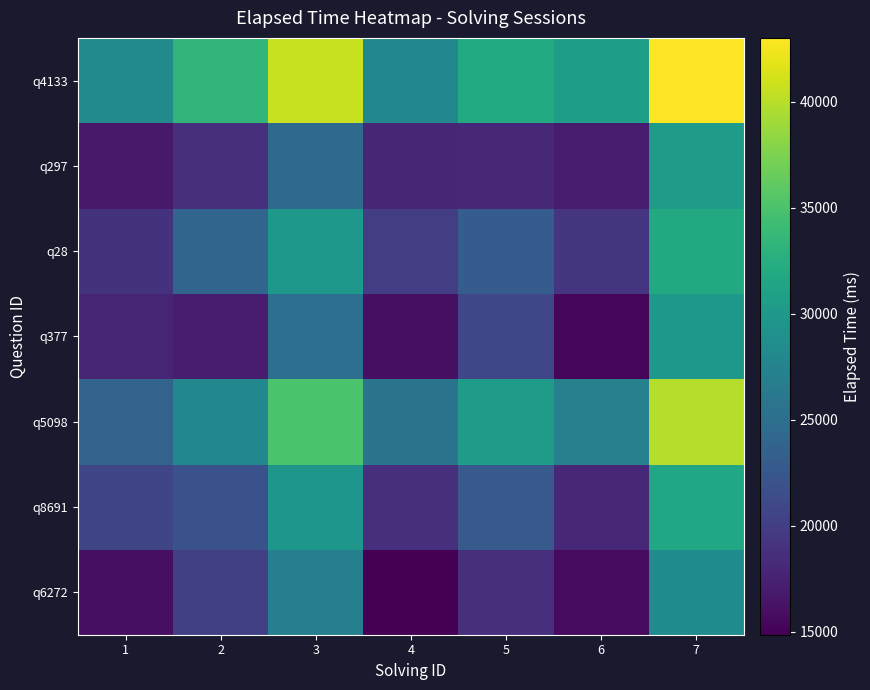

Reading left to right, list all the values displayed in this chart.

q6272: 1=16000	2=20174	3=27007	4=14860	5=18794	6=15630	7=28595
q8691: 1=20772	2=22000	3=29592	4=18638	5=22669	6=17966	7=31738
q5098: 1=23830	2=27982	3=35000	4=25635	5=30444	6=27171	7=39919
q377: 1=17735	2=17130	3=25185	4=16000	5=20880	6=15269	7=29891
q28: 1=19015	2=23985	3=29853	4=19933	5=23000	6=19215	7=31955
q297: 1=16824	2=18684	3=24459	4=17885	5=18021	6=17000	7=30300
q4133: 1=28247	2=33404	3=40632	4=27974	5=32082	6=30558	7=43000